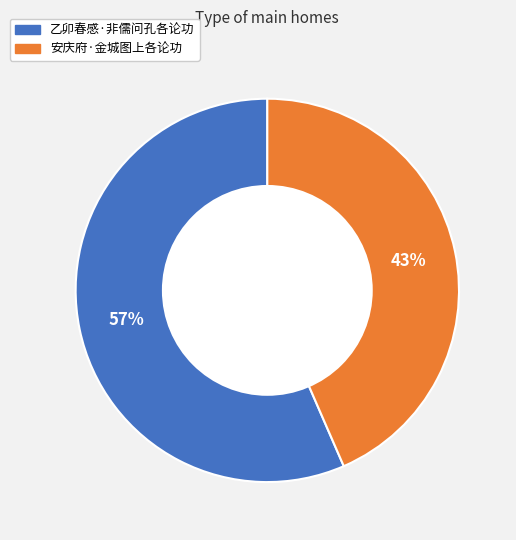

To the nearest percent, what is the average slice percentage?

50%